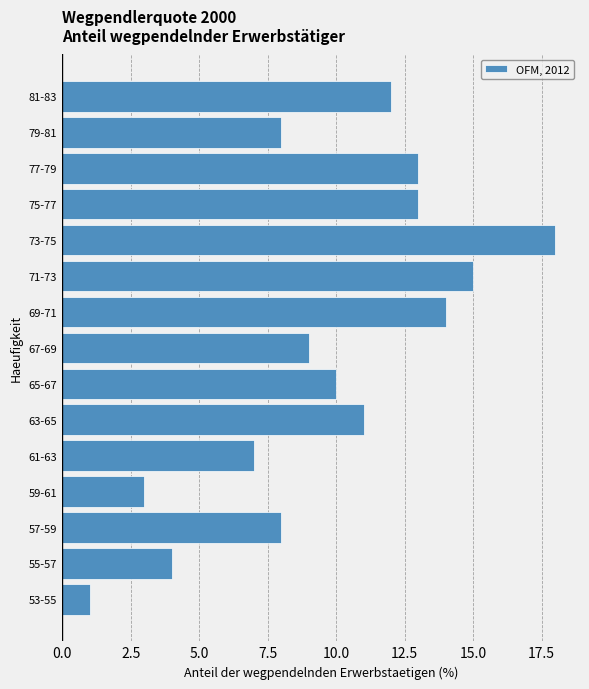

Reading bottom to top, list all the values displayed in this chart.

53-55=1	55-57=4	57-59=8	59-61=3	61-63=7	63-65=11	65-67=10	67-69=9	69-71=14	71-73=15	73-75=18	75-77=13	77-79=13	79-81=8	81-83=12